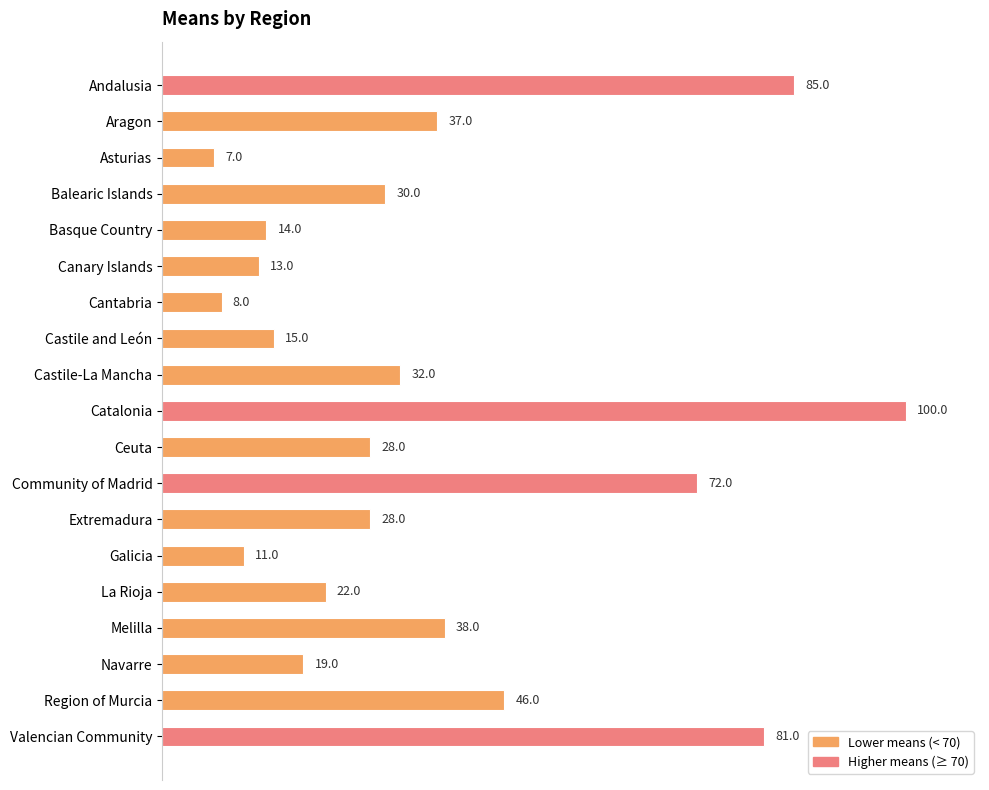

What is the change in value from Asturias to Balearic Islands?

+23